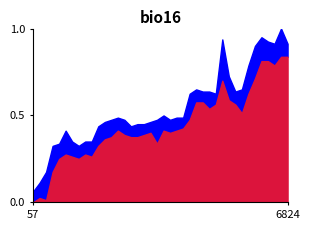

Where is the first local maximum for 最高?

5